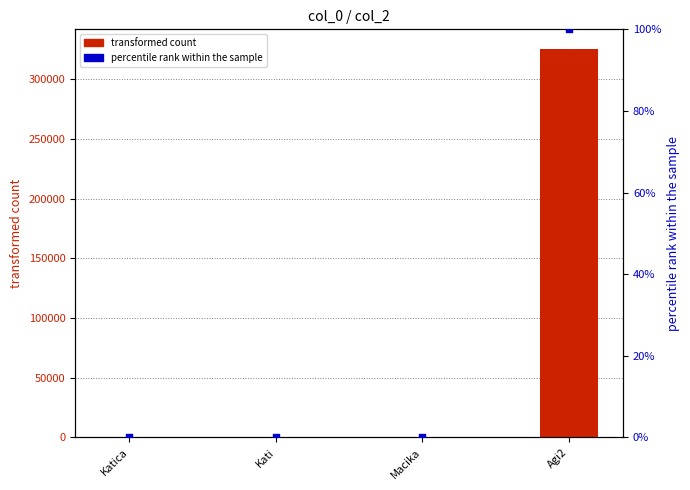

Which series contains the lowest Y value?

percentile rank within the sample